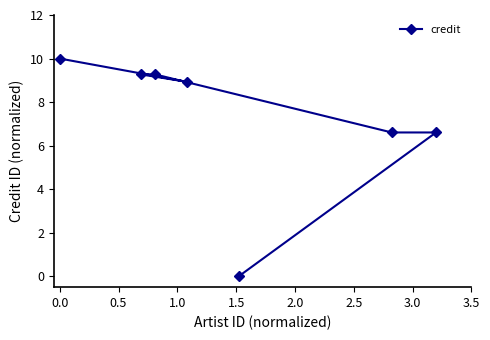

What is the value of the 2nd point from the left?

9.3